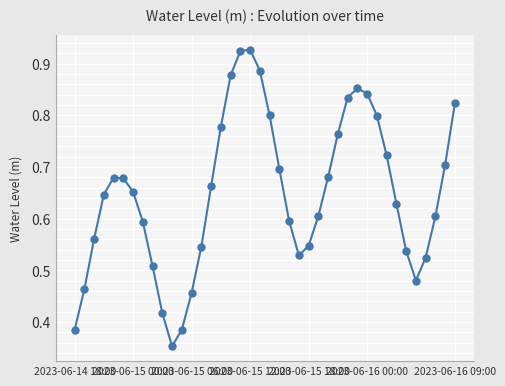

Count the values in the range 0 to 1.

40